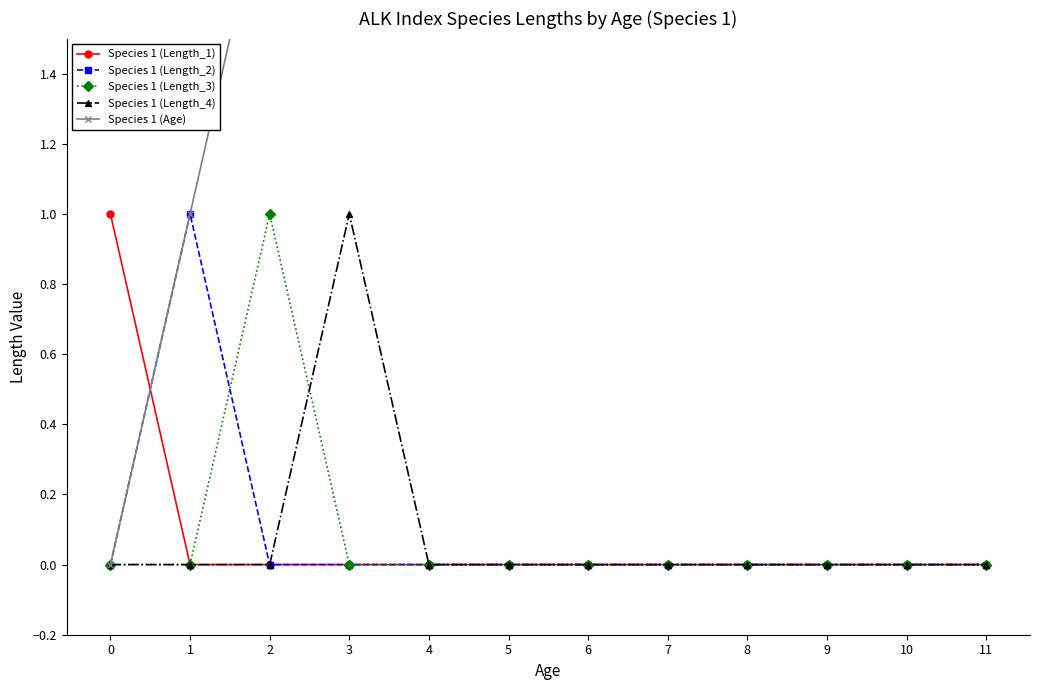

Reading right to left, what are all the values shown in this chart?

Species 1 (Length_1): 0	0	0	0	0	0	0	0	0	0	0	1
Species 1 (Length_2): 0	0	0	0	0	0	0	0	0	0	1	0
Species 1 (Length_3): 0	0	0	0	0	0	0	0	0	1	0	0
Species 1 (Length_4): 0	0	0	0	0	0	0	0	1	0	0	0
Species 1 (Age): 11	10	9	8	7	6	5	4	3	2	1	0